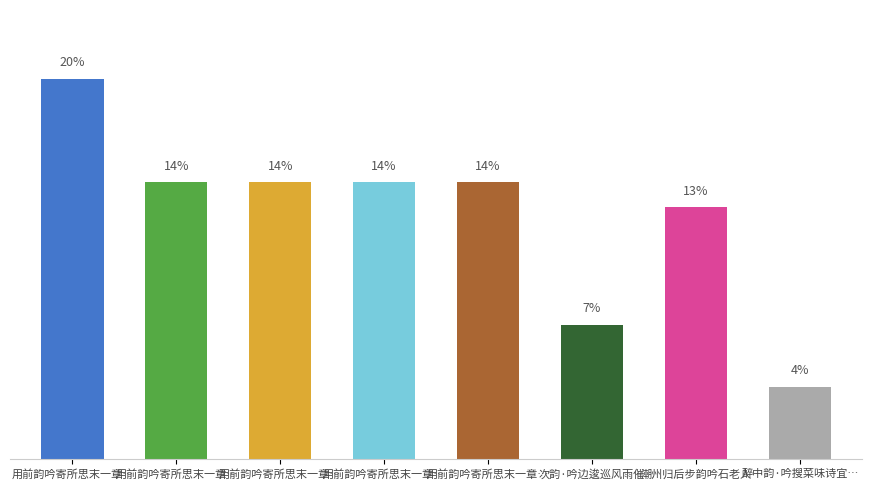

Reading left to right, transcribe all the data shown in this chart.

用前韵吟寄所思末一章…=19.5	用前韵吟寄所思末一章…=14.2	用前韵吟寄所思末一章…=14.2	用前韵吟寄所思末一章…=14.2	用前韵吟寄所思末一章…=14.2	次韵·吟边逡巡风雨催=6.9	潮州归后步韵吟石老人=12.9	醉中韵·吟搜菜味诗宜…=3.7